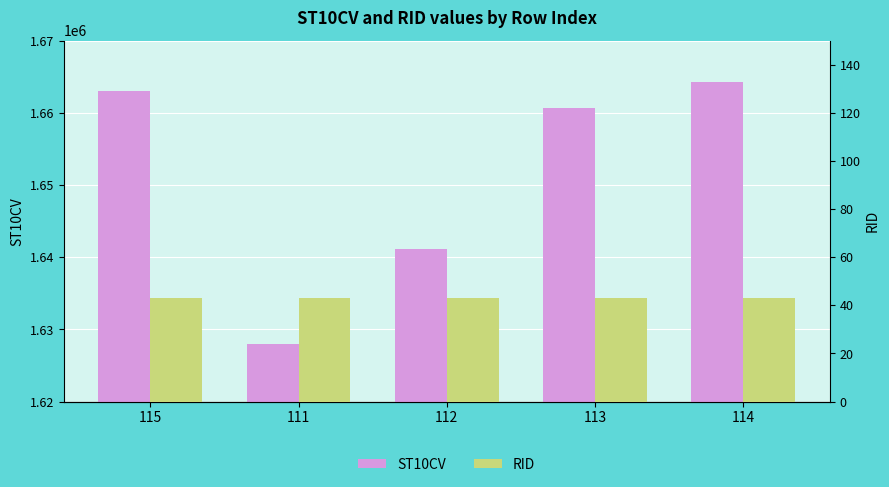

List the series in order of their overall mean, lowest first.

RID, ST10CV